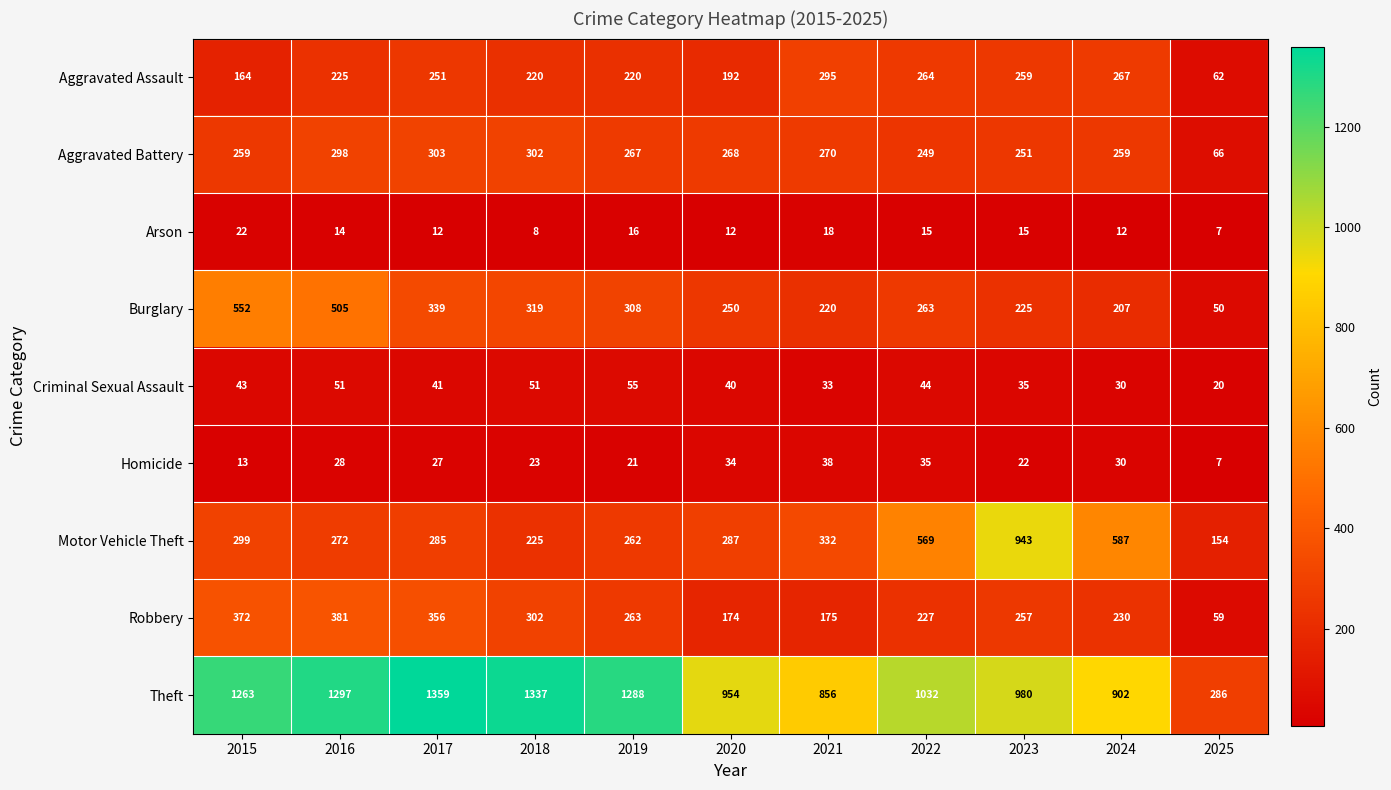

The value of Aggravated Battery at 2020 is 82. True or false?

False